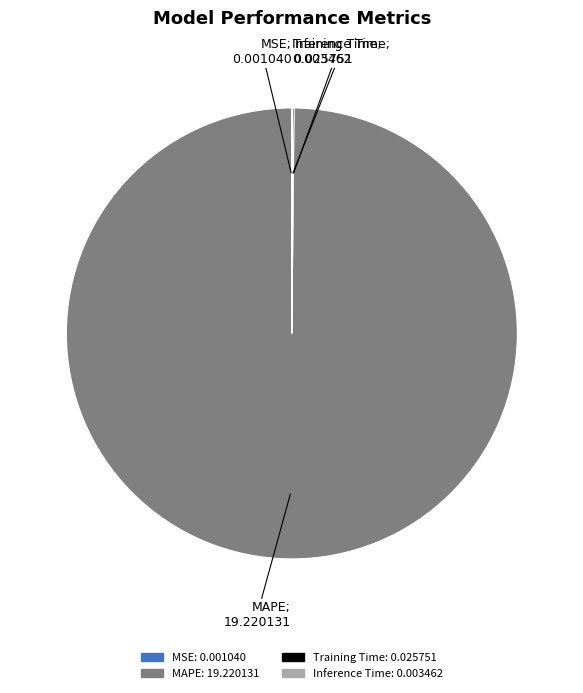

True or false: MAPE accounts for 100% of the total.

True